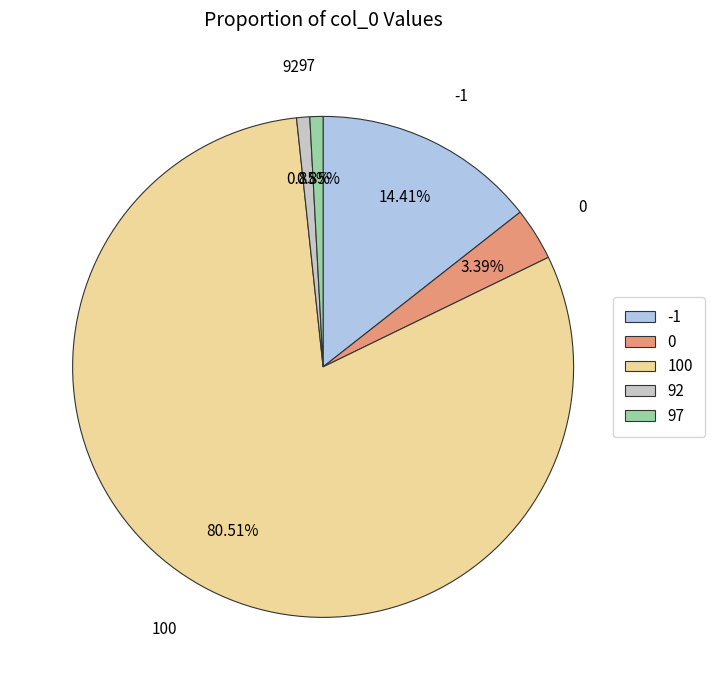

Which category has the biggest portion of the pie?

100